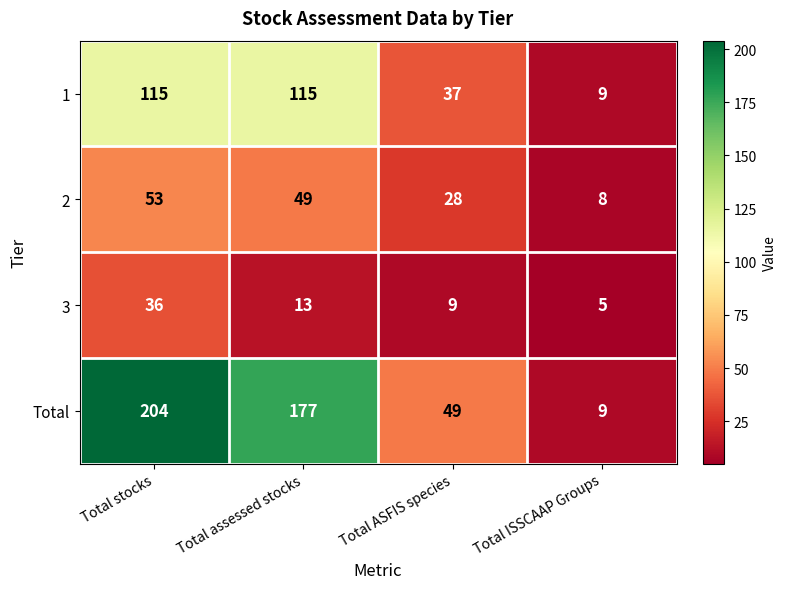

Reading left to right, list all the values displayed in this chart.

1: 115	115	37	9
2: 53	49	28	8
3: 36	13	9	5
Total: 204	177	49	9